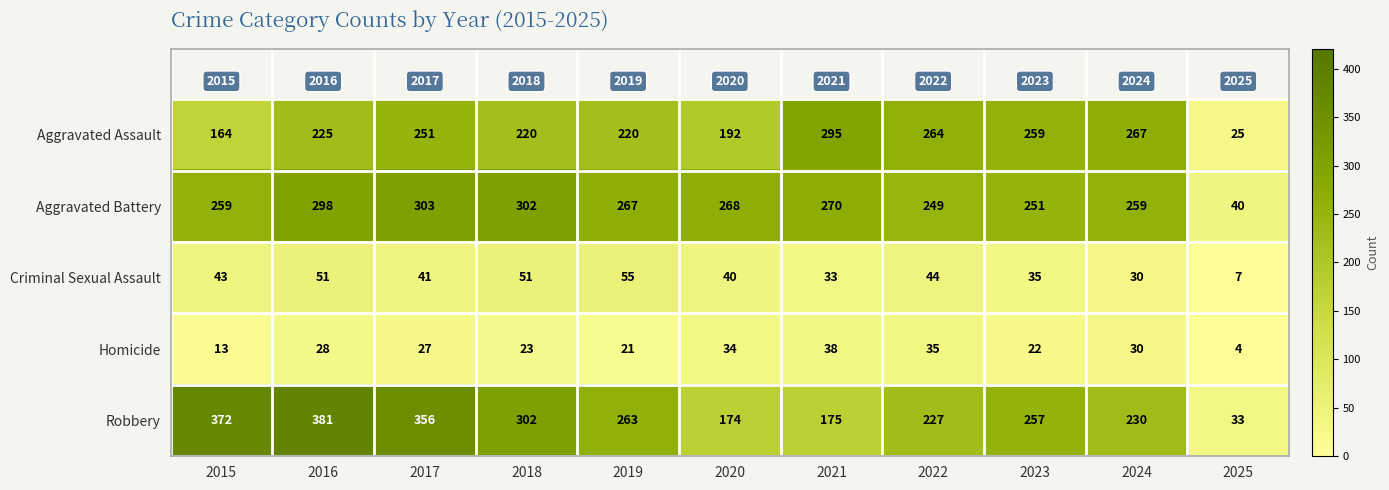

Rank the series at 2021 from highest to lowest value.

Aggravated Assault, Aggravated Battery, Robbery, Homicide, Criminal Sexual Assault